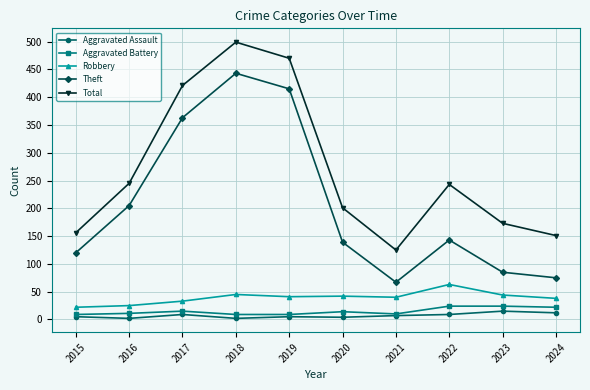

At which category does Theft reach its first local peak?

2018